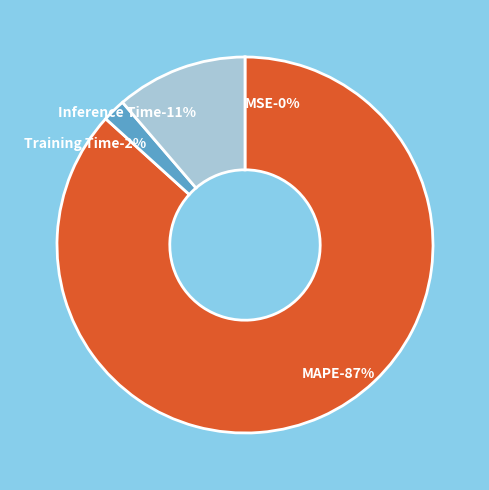

Which category accounts for the majority?

MAPE